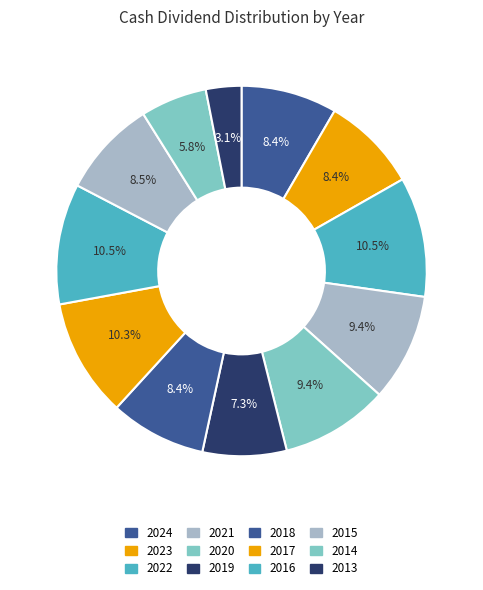

Which slice is the smallest?

2013